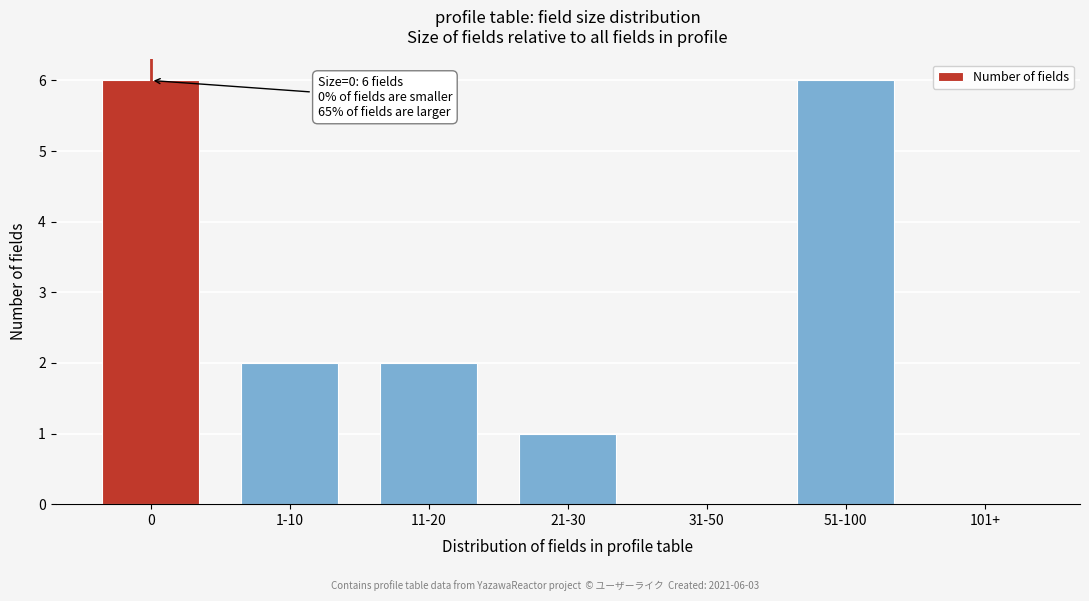

Reading left to right, extract all data points from this chart.

0=6	1-10=2	11-20=2	21-30=1	31-50=0	51-100=6	101+=0